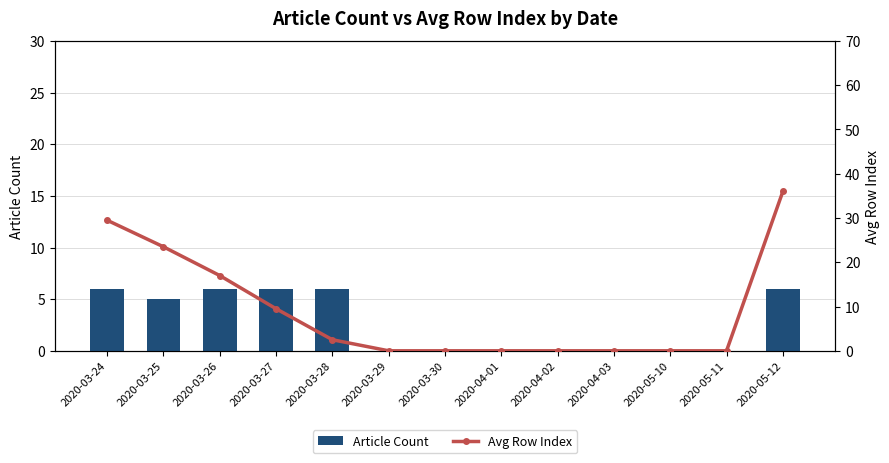

How many values in the Article Count series exceed 0?

6